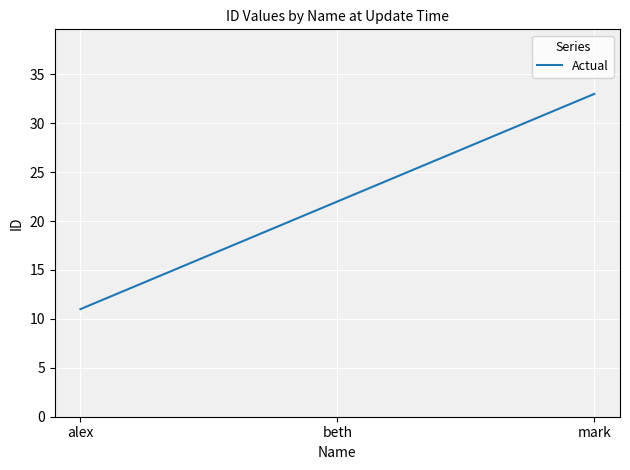

What is the average value?

22